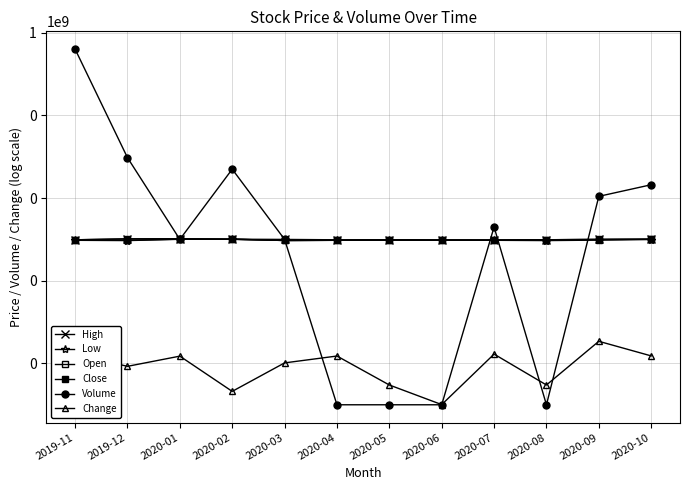

Where is Change nearest to the value 17?

2019-11